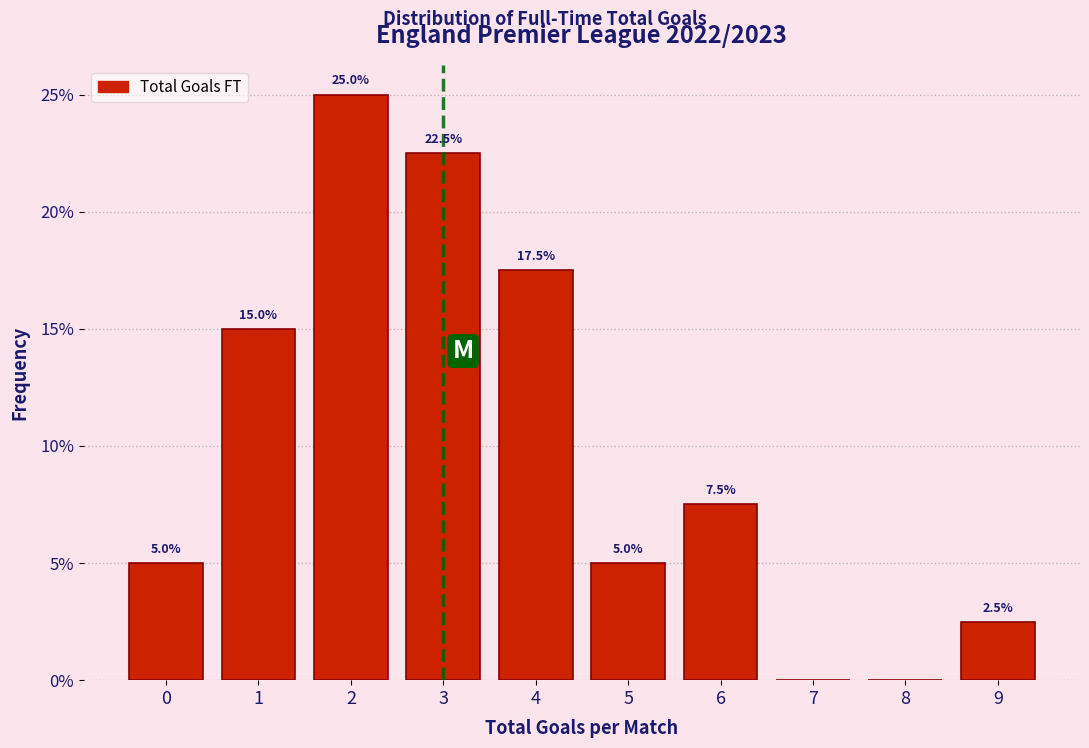

Over which range of the x-axis is the bar tallest?

1.5 to 2.5